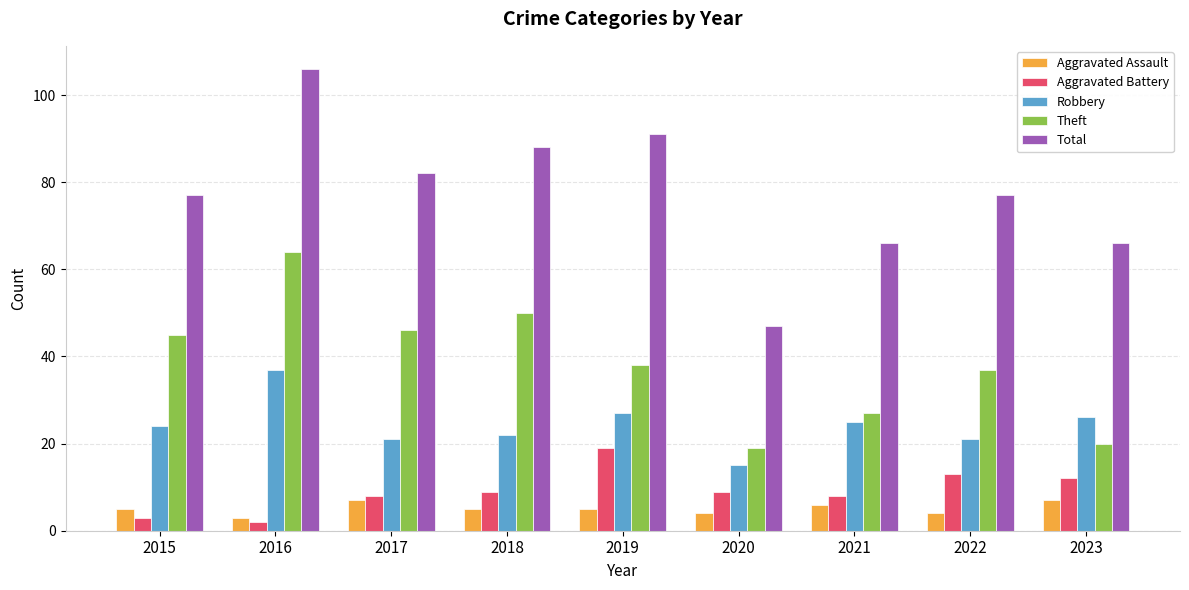

Which series changed the most between 2018 and 2023?

Theft